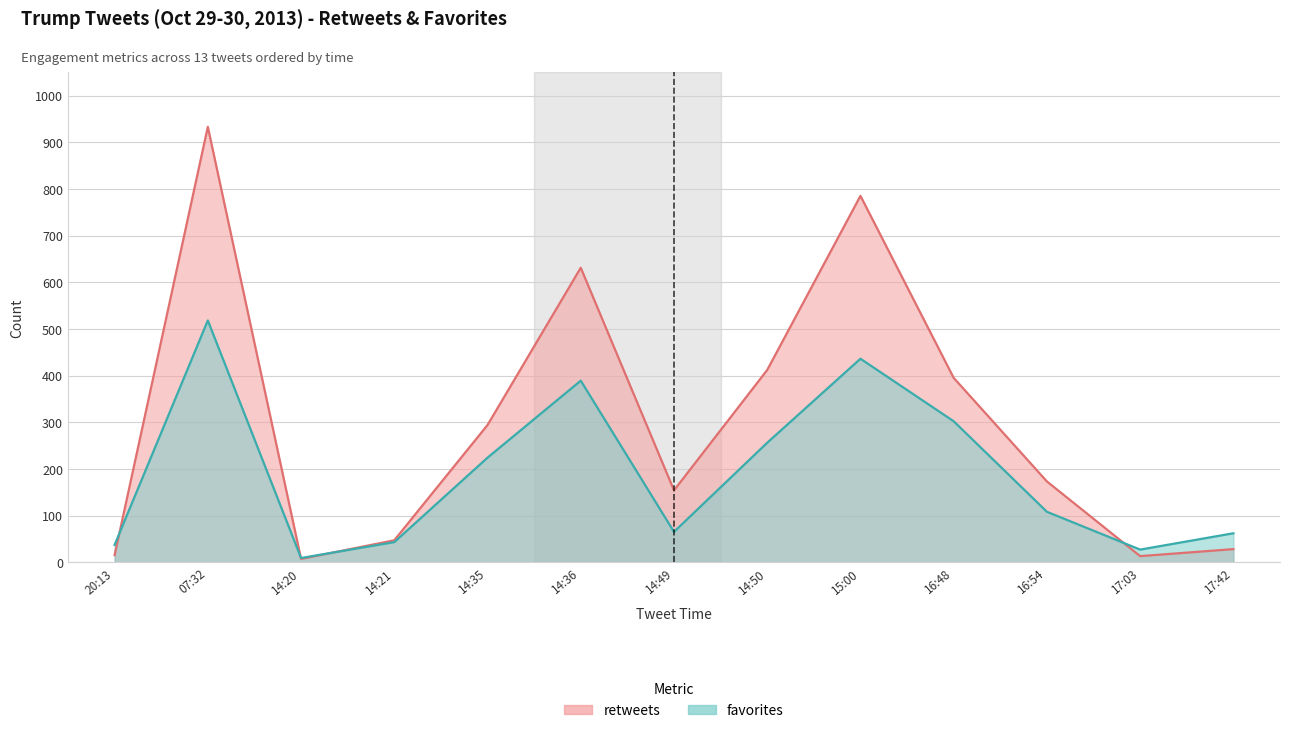

What are all the series names shown in the legend?

retweets, favorites